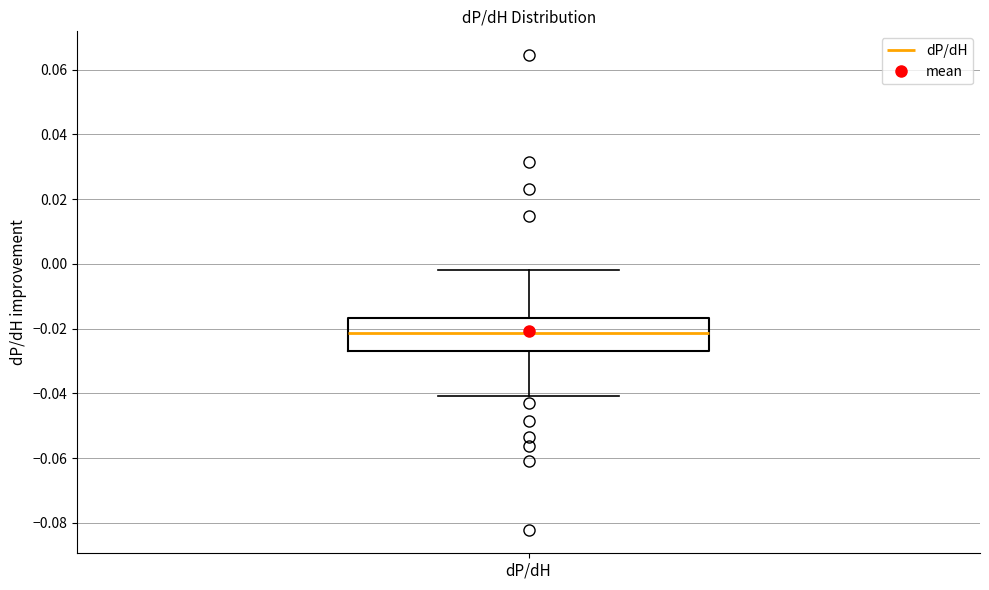

Read this box plot against the y-axis: the position of the median line, the range covered by the box, and the ends of both whiskers. The values are not printed on the chart, so give them approximately, as read against the axis.

median -0.022, box -0.026 to -0.016, whiskers -0.040 to -0.002